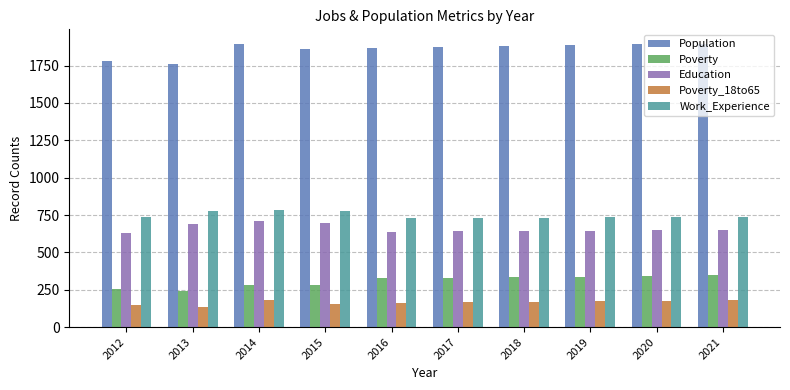

Is the value of Poverty at 2021 greater than the value of Population at 2016?

No